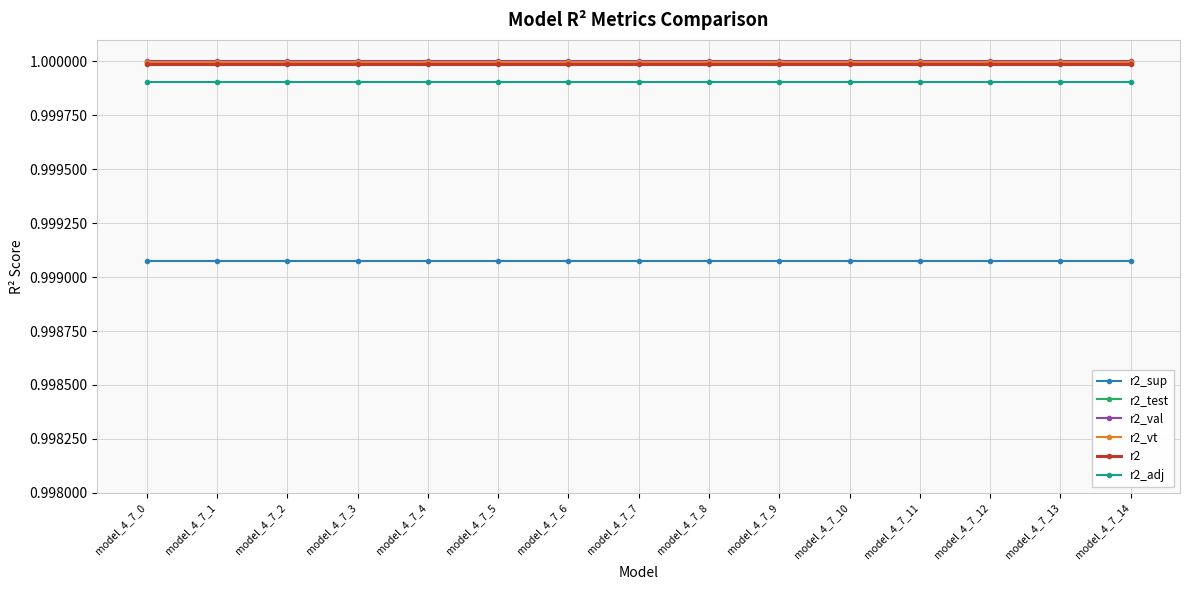

Is it true that r2 equals 1.7 at model_4_7_5?

False